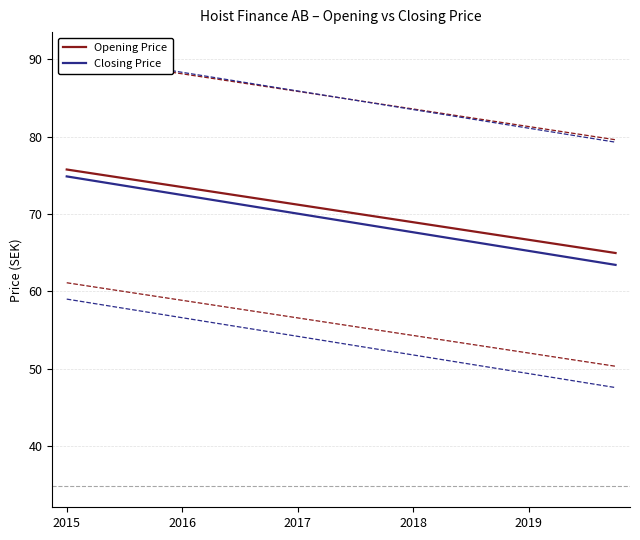

What position from the left is 9?

10